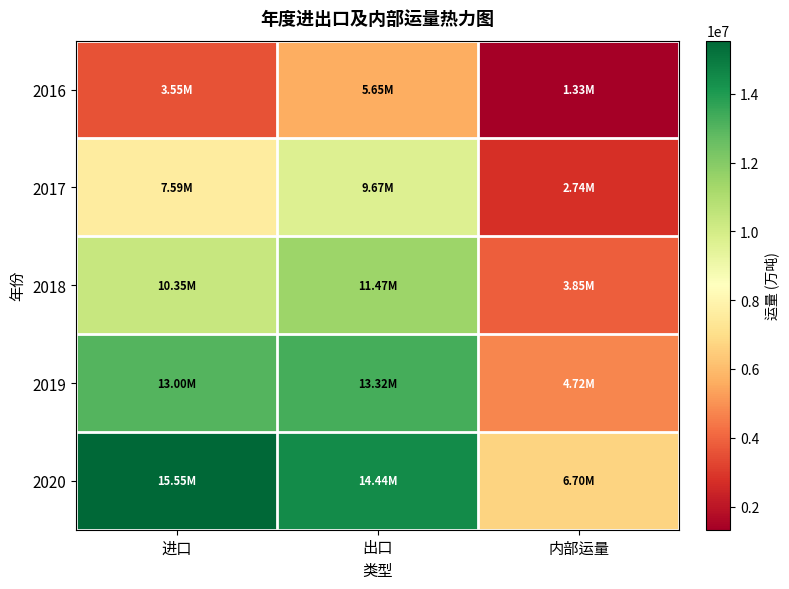

Reading right to left, what are all the values shown in this chart?

2016: 内部运量=1326178.0	出口=5647690.5	进口=3552855.9
2017: 内部运量=2735663.2	出口=9667427.7	进口=7590188.8
2018: 内部运量=3846145.2	出口=11465265.1	进口=10354557.5
2019: 内部运量=4720546.9	出口=13321734.9	进口=12996236.8
2020: 内部运量=6699593.1	出口=14438849.5	进口=15545531.1